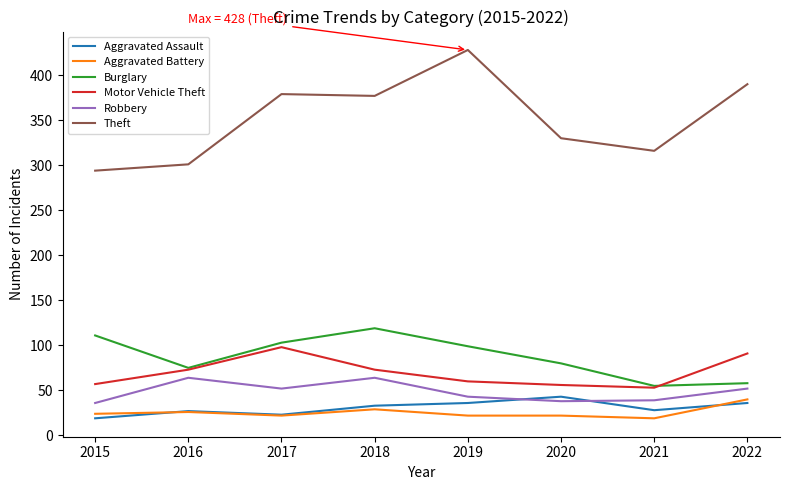

What is the difference between the maximum and minimum values in the Robbery series?

28